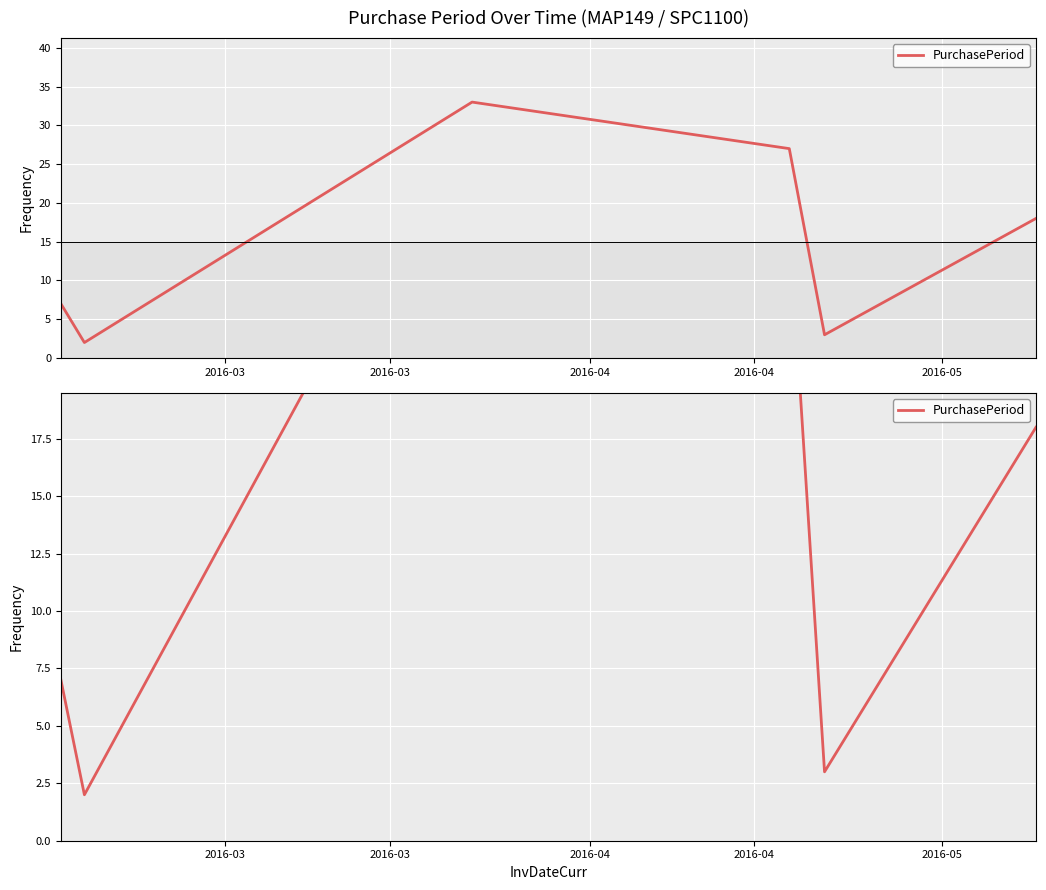

What is the sum of the values at 2016-03 and 2016-04?

35